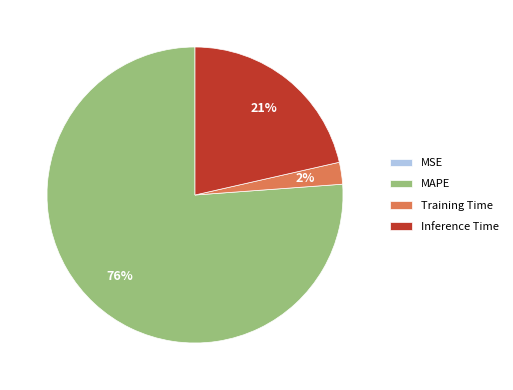

Does MAPE account for over 50% of the chart?

Yes